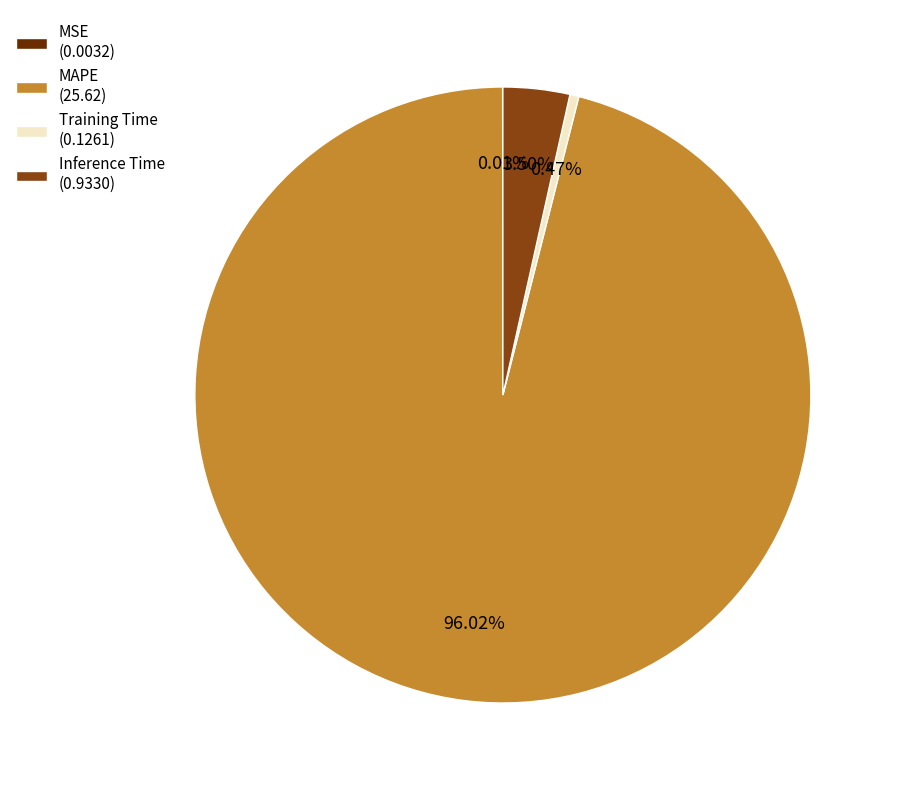

Does any single category account for the majority?

Yes